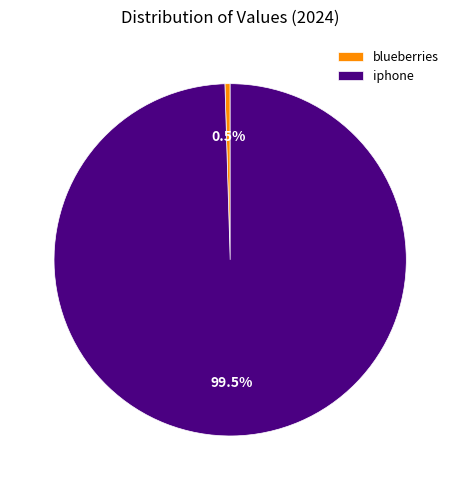

Rank the categories by value from highest to lowest.

iphone, blueberries